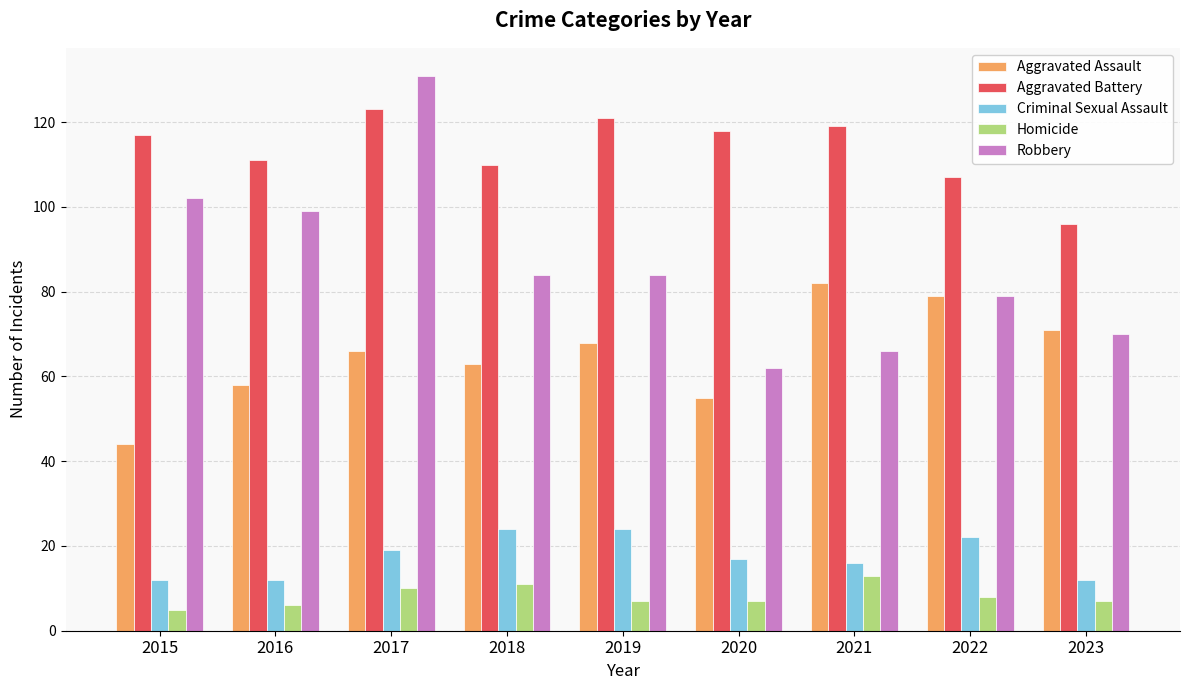

How many bars are there in each group?

5